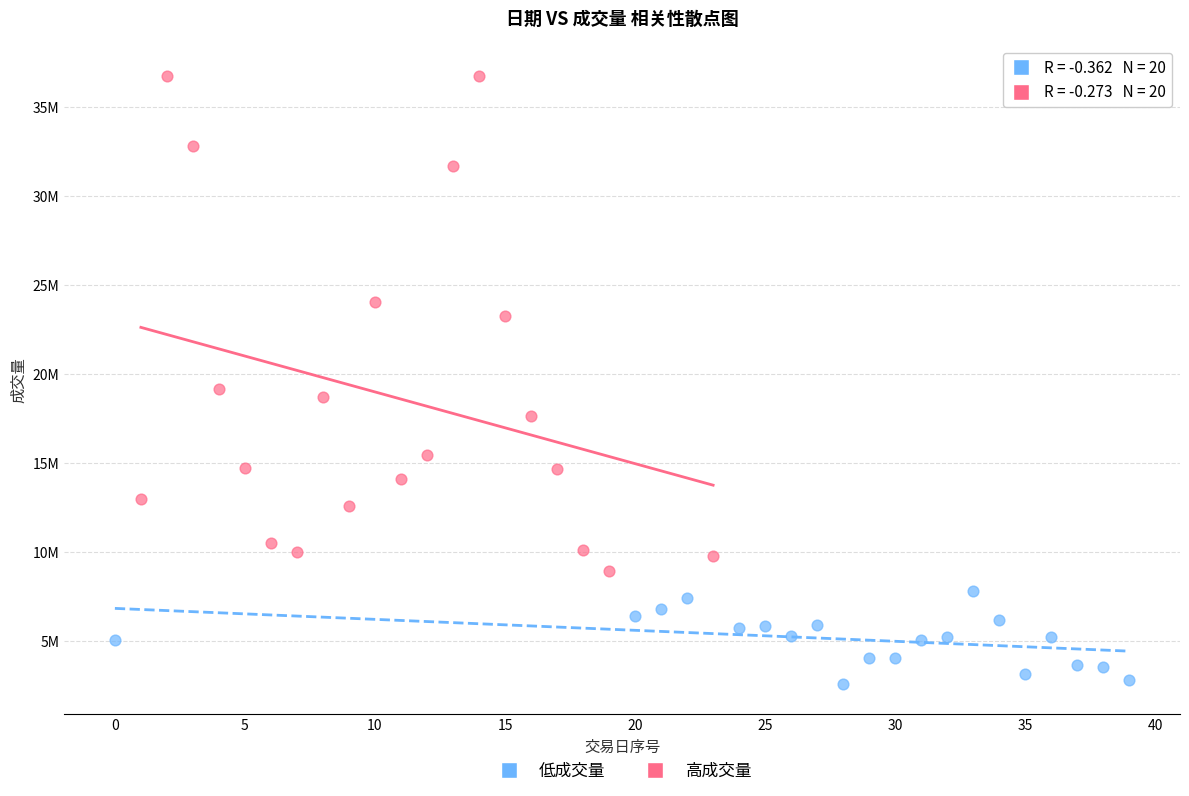

Which series has the largest Y range (max minus min)?

高成交量